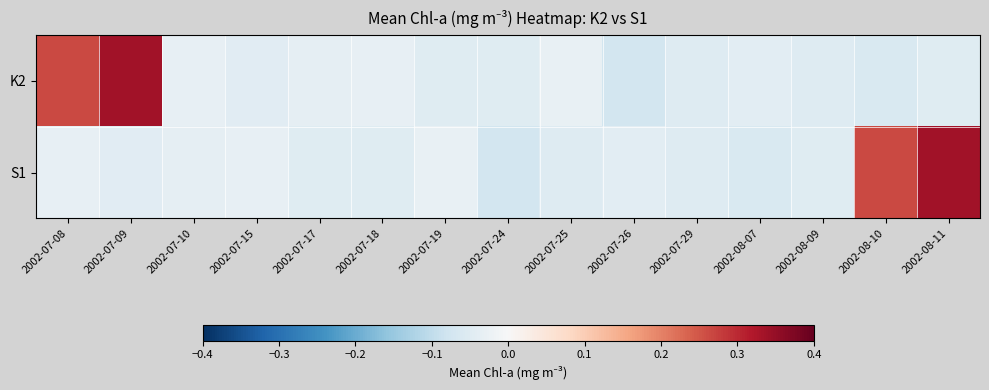

At 2002-08-10, list the series in order from smallest to largest.

K2, S1